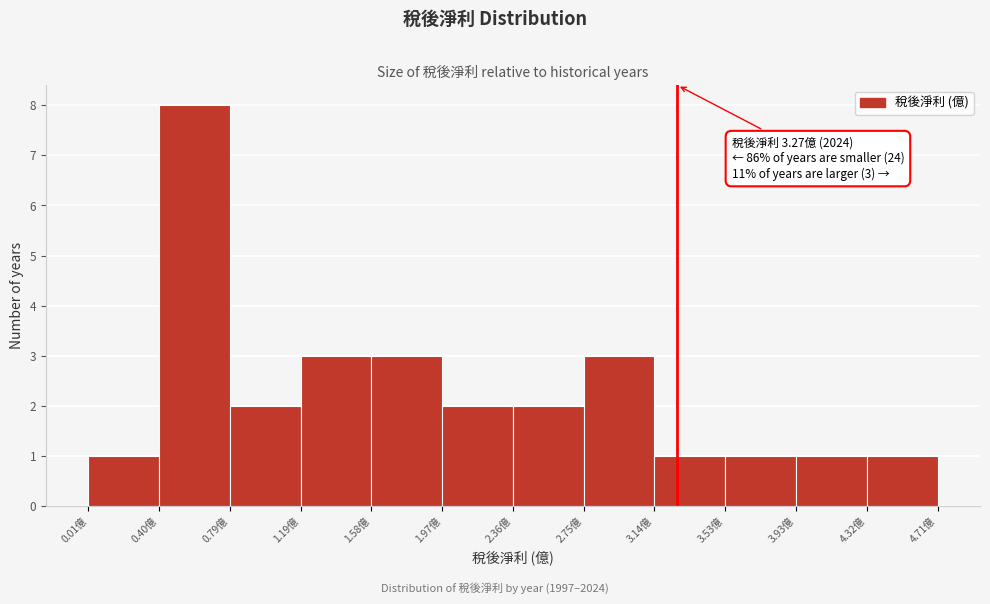

Over which range of the x-axis is the bar tallest?

0.40 to 0.80